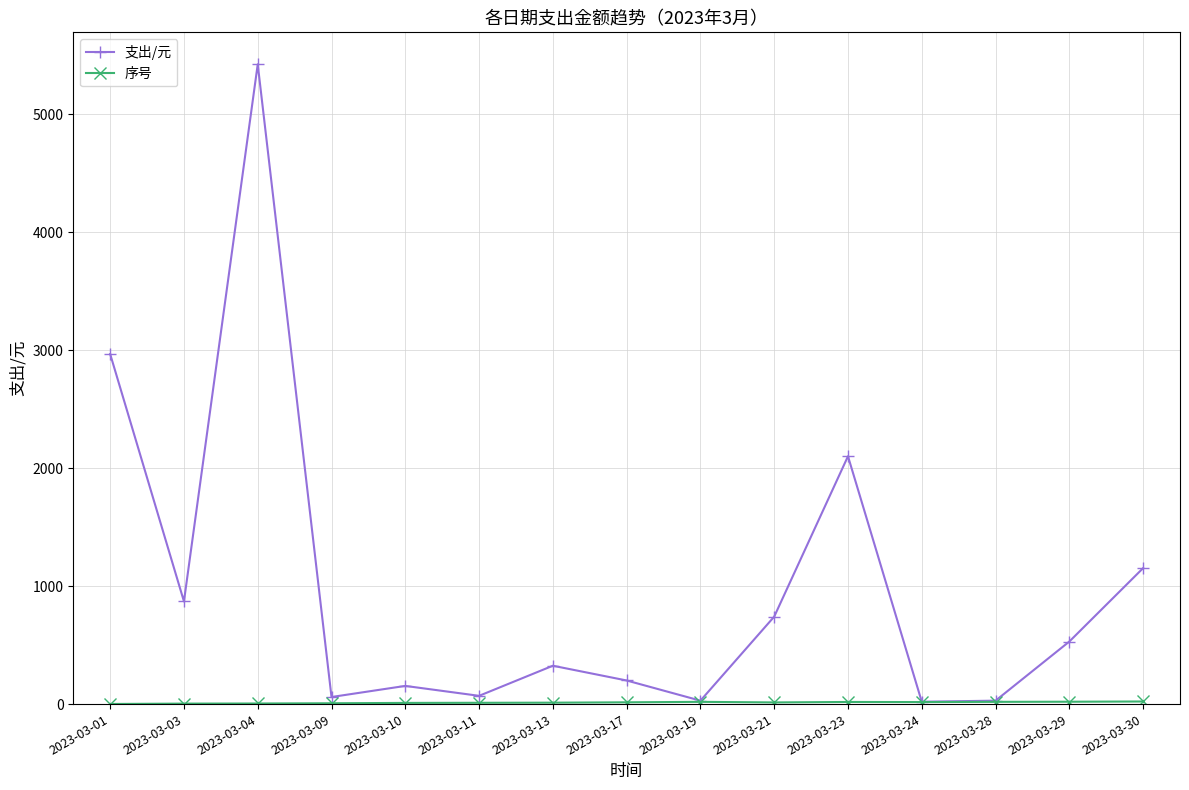

Which label corresponds to the largest value in the chart?

2023-03-04